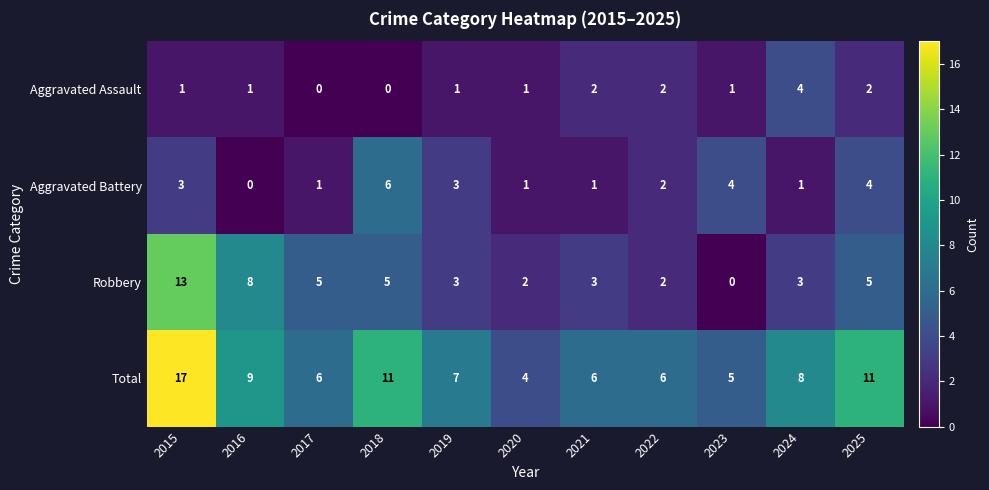

List the series in order of their peak value, lowest first.

Aggravated Assault, Aggravated Battery, Robbery, Total